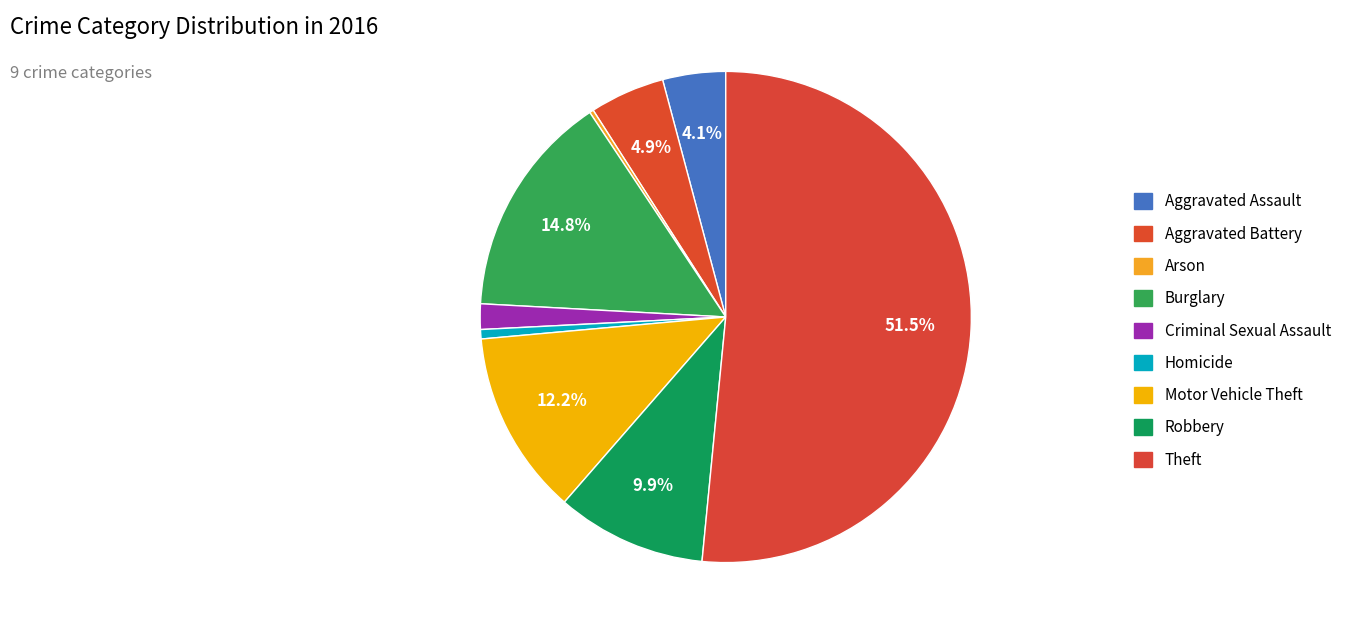

What is the change in value from Arson to Criminal Sexual Assault?

+16